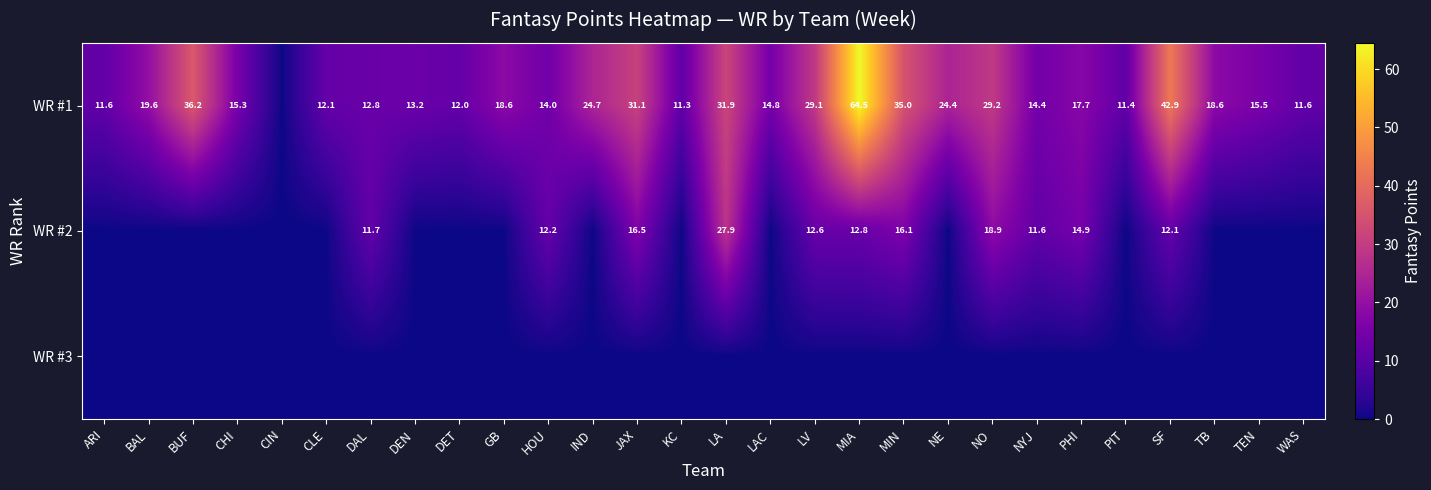

The value of WR #2 at HOU is 12.2. True or false?

True